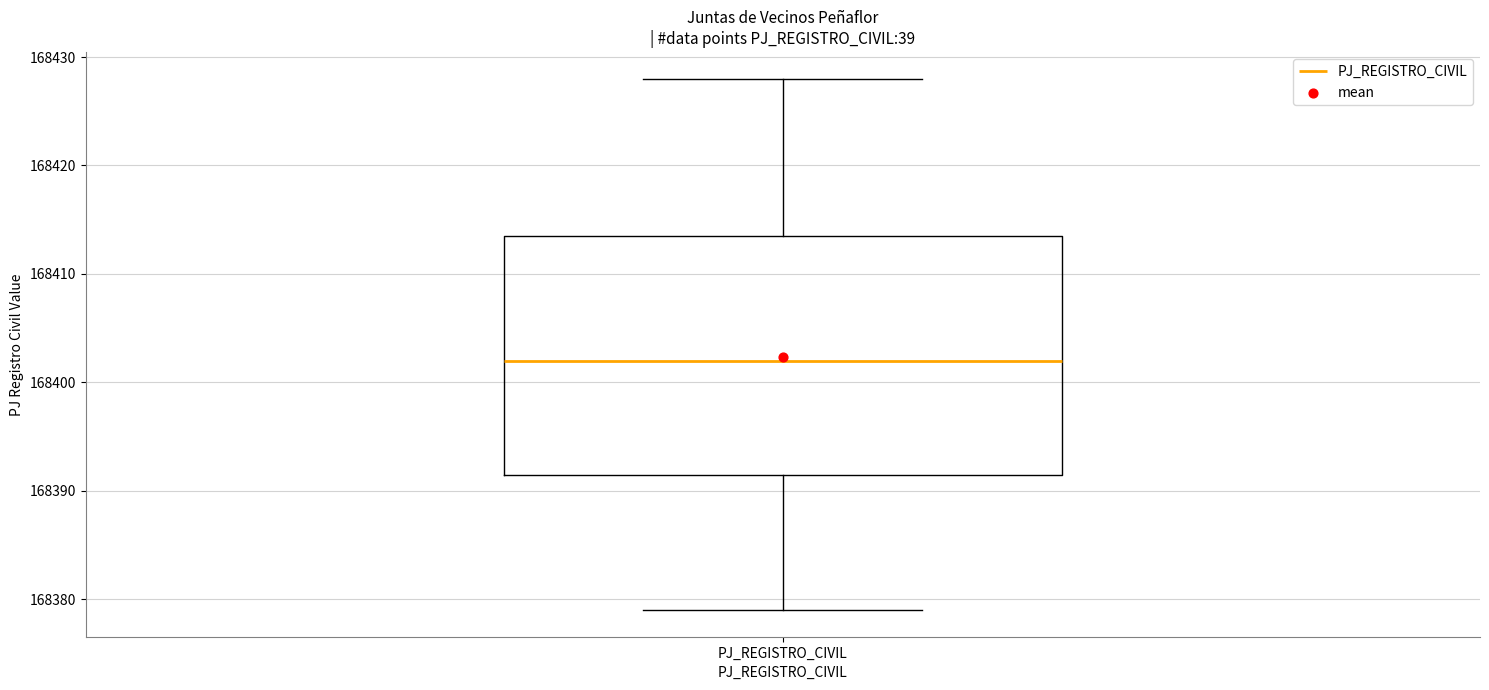

Where is the lower edge of the box for PJ_REGISTRO_CIVIL on the y-axis? The values are not printed on the chart, so give them approximately, as read against the axis.

168392